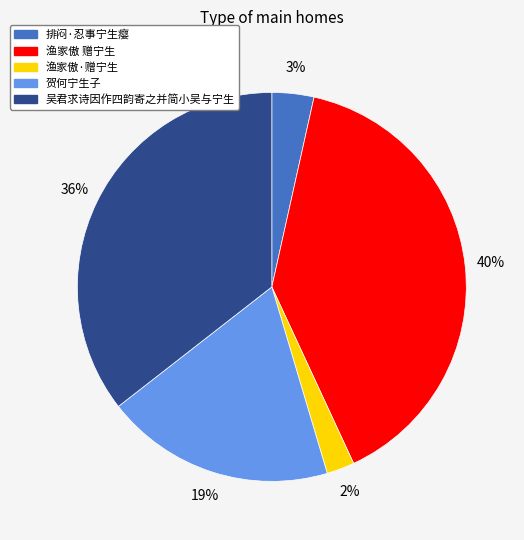

Count the number of slices in the pie.

5